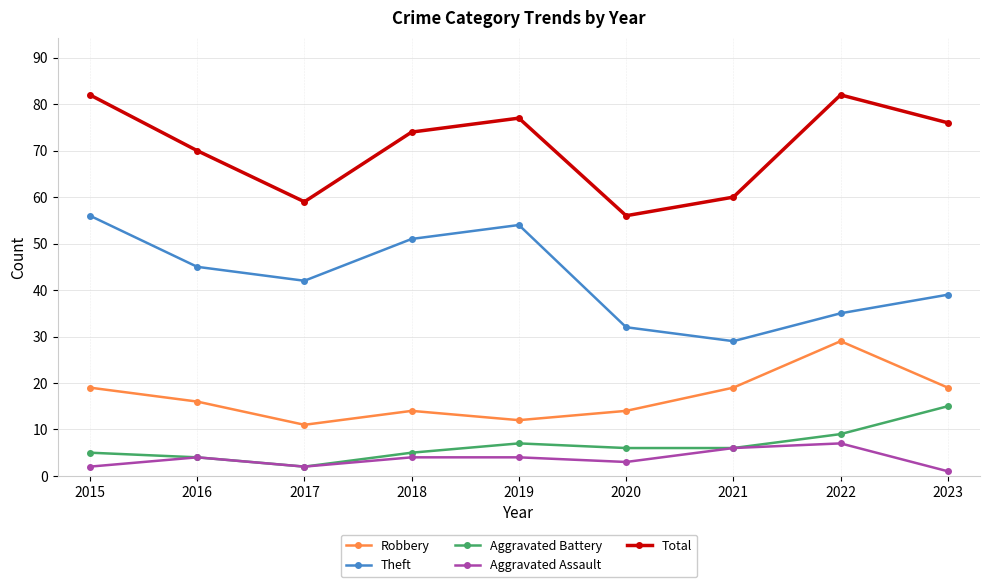

Reading left to right, list all the values displayed in this chart.

Robbery: 19	16	11	14	12	14	19	29	19
Theft: 56	45	42	51	54	32	29	35	39
Aggravated Battery: 5	4	2	5	7	6	6	9	15
Aggravated Assault: 2	4	2	4	4	3	6	7	1
Total: 82	70	59	74	77	56	60	82	76